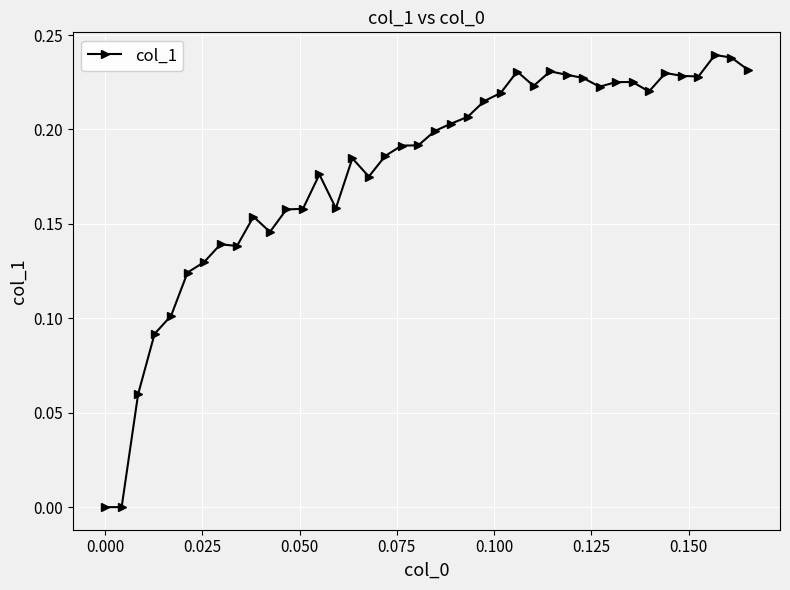

True or false: there are more than 2 points higher than both neighbors.

True